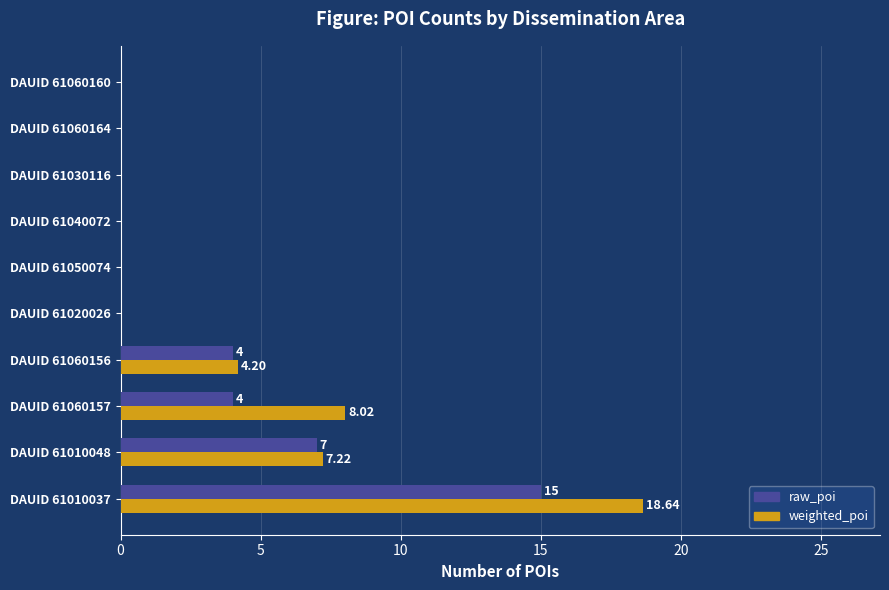

What is the sum of all weighted_poi values?

38.1